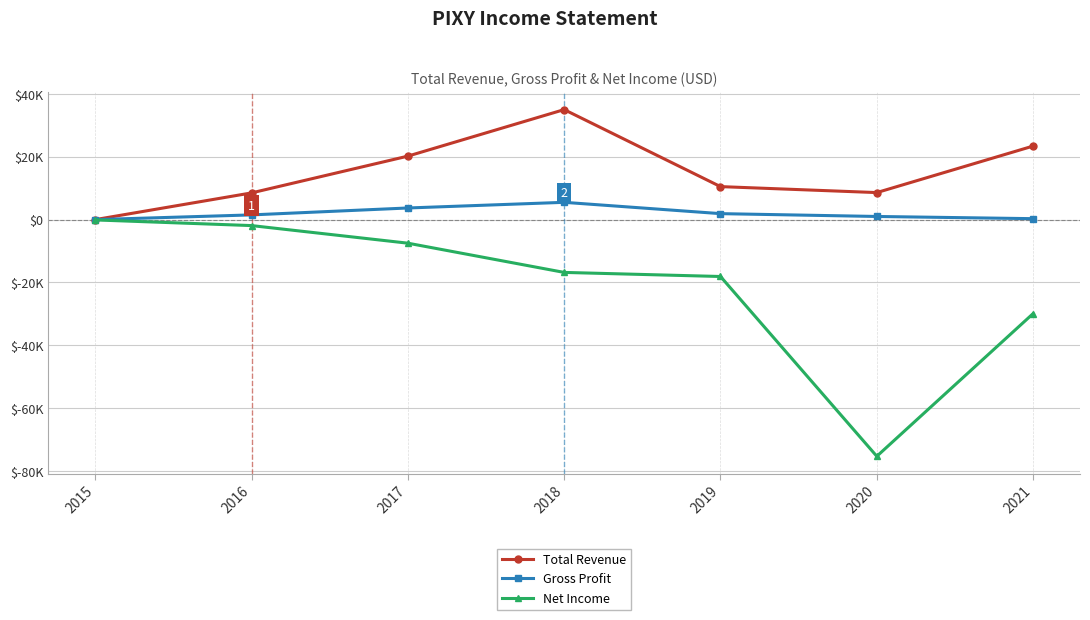

The value of Total Revenue at 2015 is 0. True or false?

True